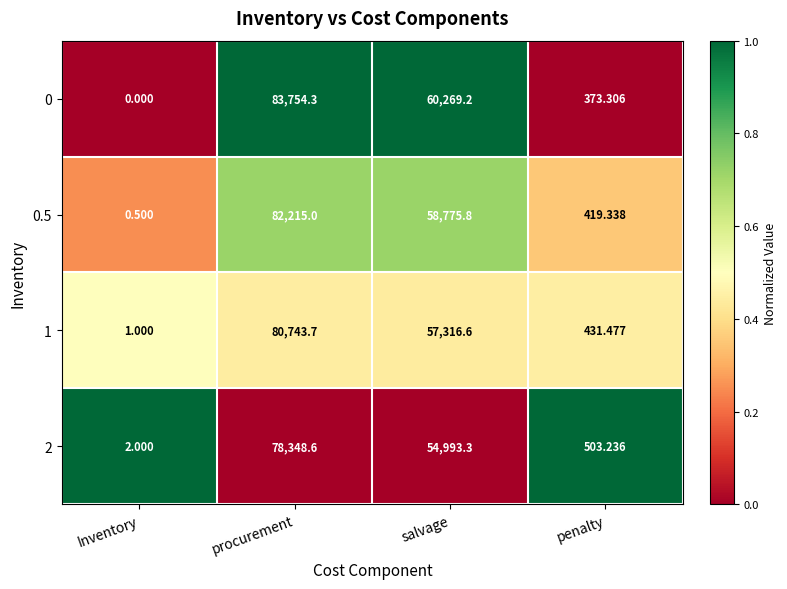

Rank the series at Inventory from lowest to highest value.

0, 0.5, 1, 2